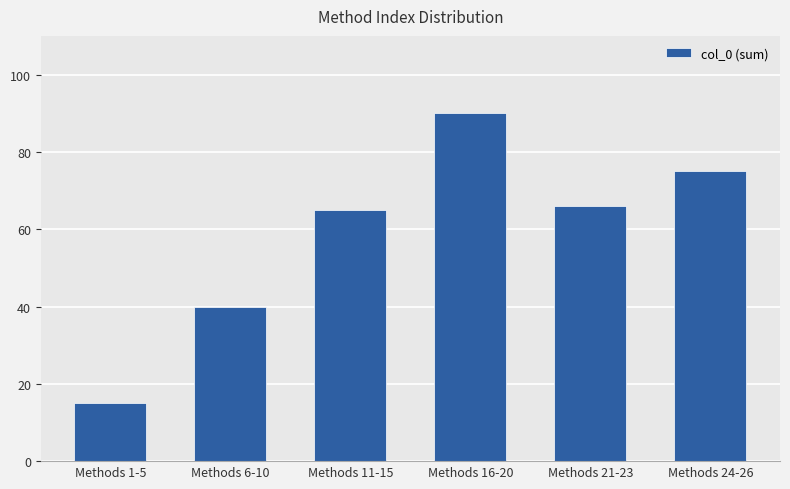

What is the greatest value displayed?

90